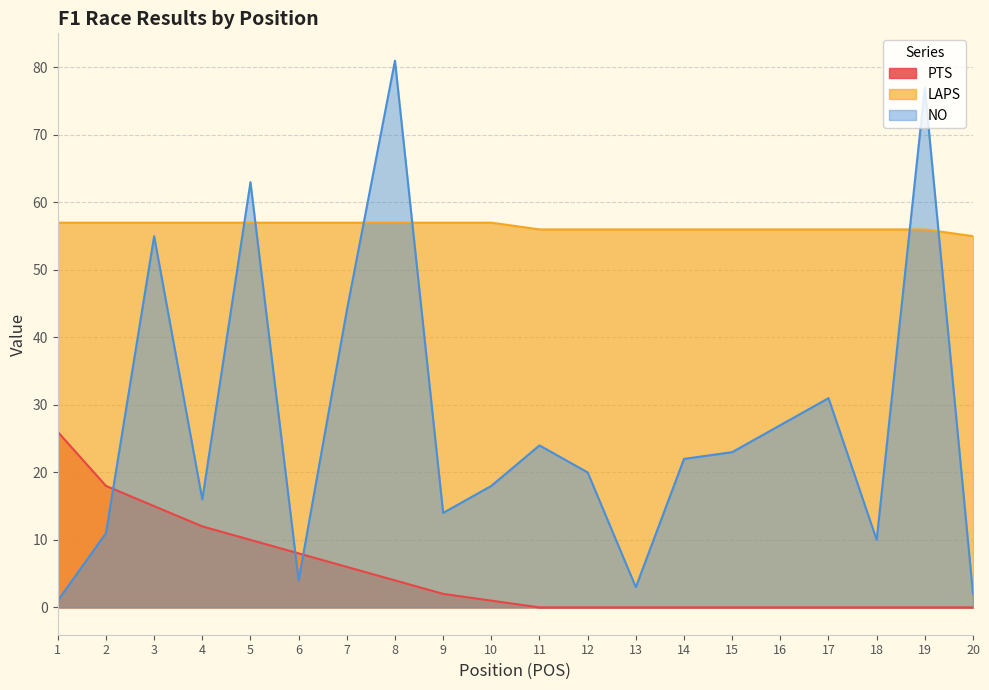

Which series changed the most between 15 and 16?

NO